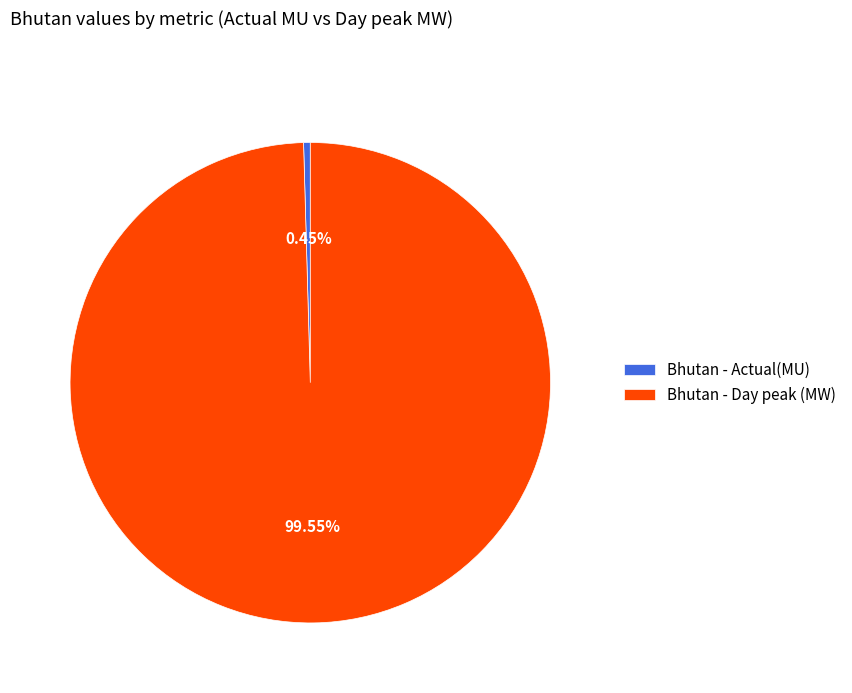

How many segments does this pie chart have?

2